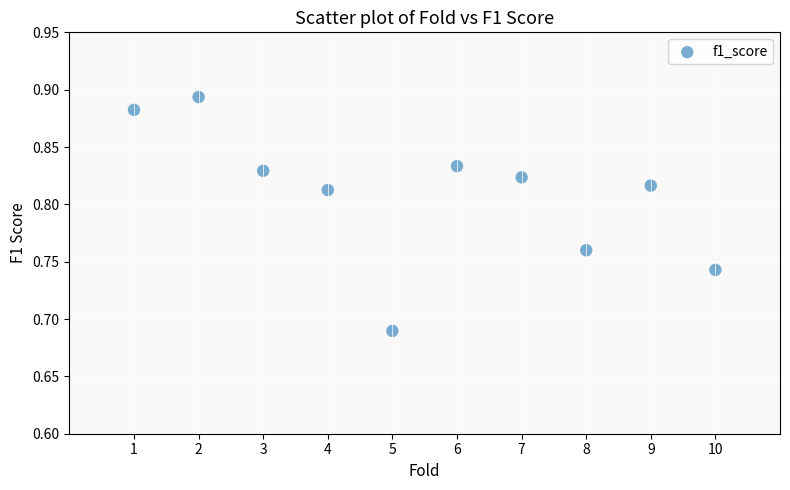

What is the average X value?

5.5